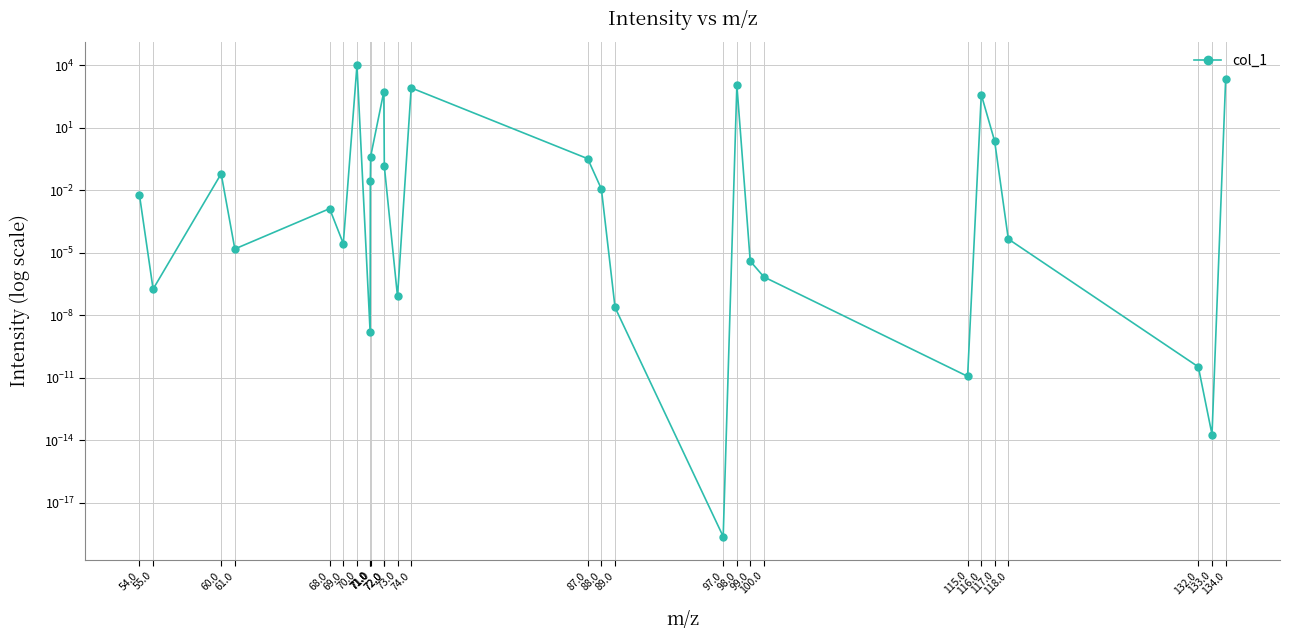

Does the chart have visible grid lines?

Yes